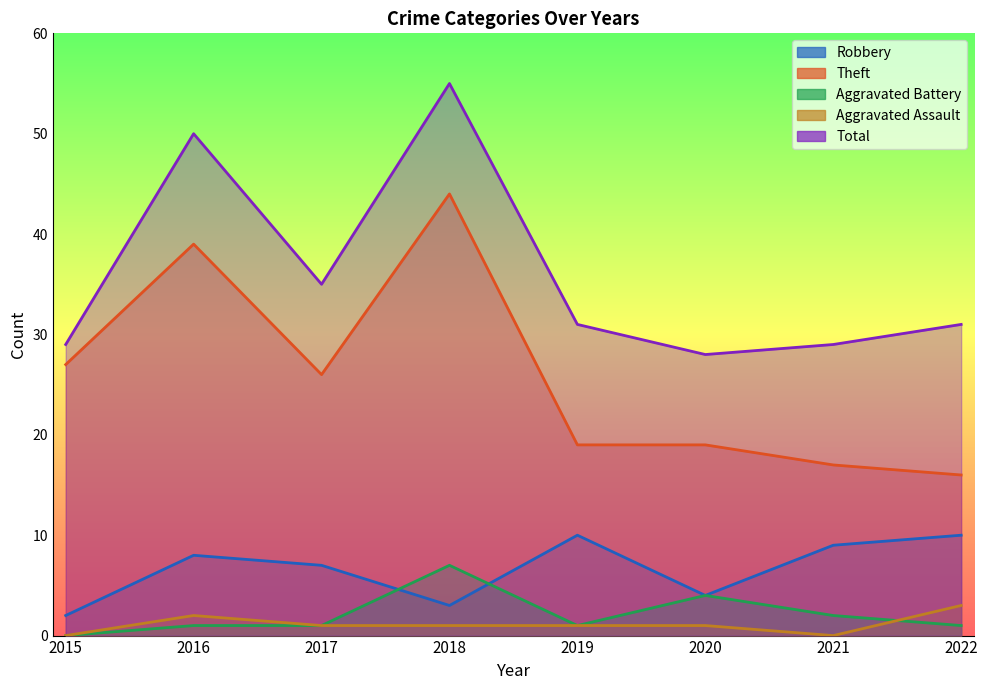

Reading left to right, list all the values displayed in this chart.

Robbery: 2015=2	2016=8	2017=7	2018=3	2019=10	2020=4	2021=9	2022=10
Theft: 2015=27	2016=39	2017=26	2018=44	2019=19	2020=19	2021=17	2022=16
Aggravated Battery: 2015=0	2016=1	2017=1	2018=7	2019=1	2020=4	2021=2	2022=1
Aggravated Assault: 2015=0	2016=2	2017=1	2018=1	2019=1	2020=1	2021=0	2022=3
Total: 2015=29	2016=50	2017=35	2018=55	2019=31	2020=28	2021=29	2022=31